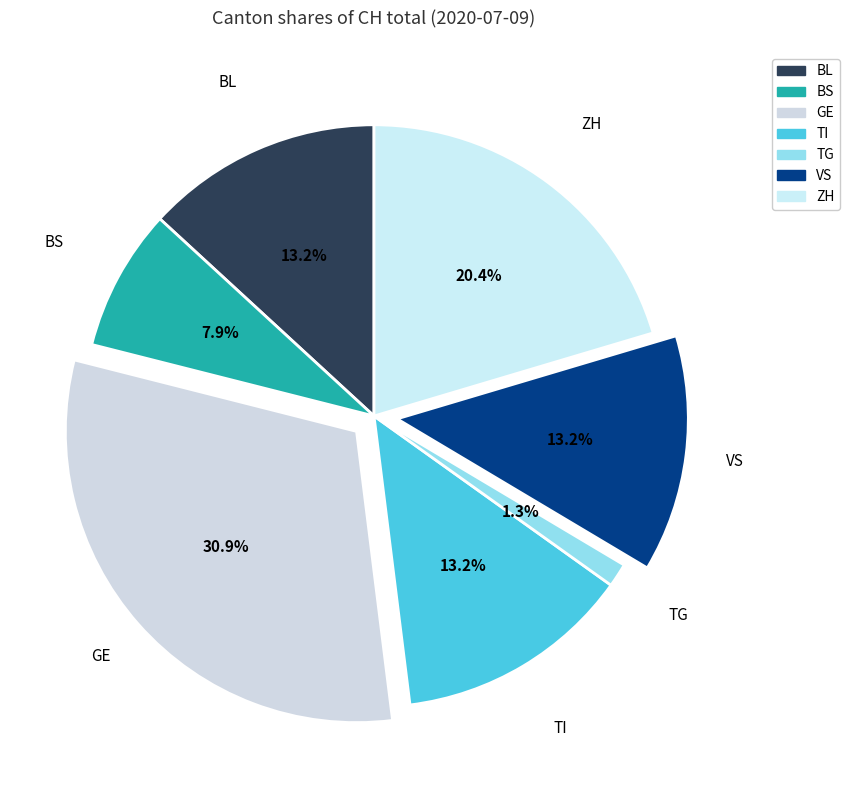

To the nearest percent, what is the difference between the largest and smallest slice percentages?

30%